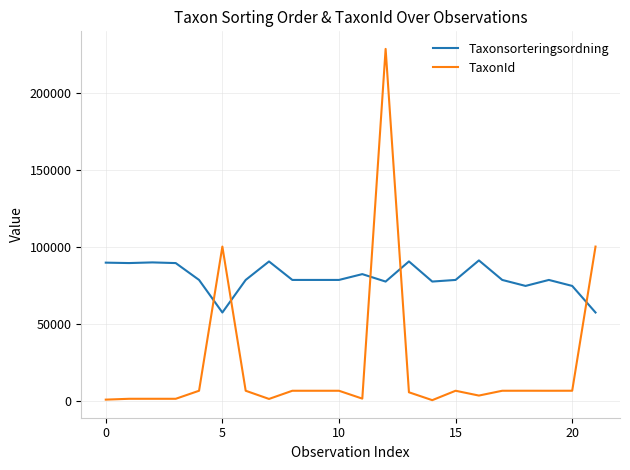

Which series has the widest spread of values?

TaxonId